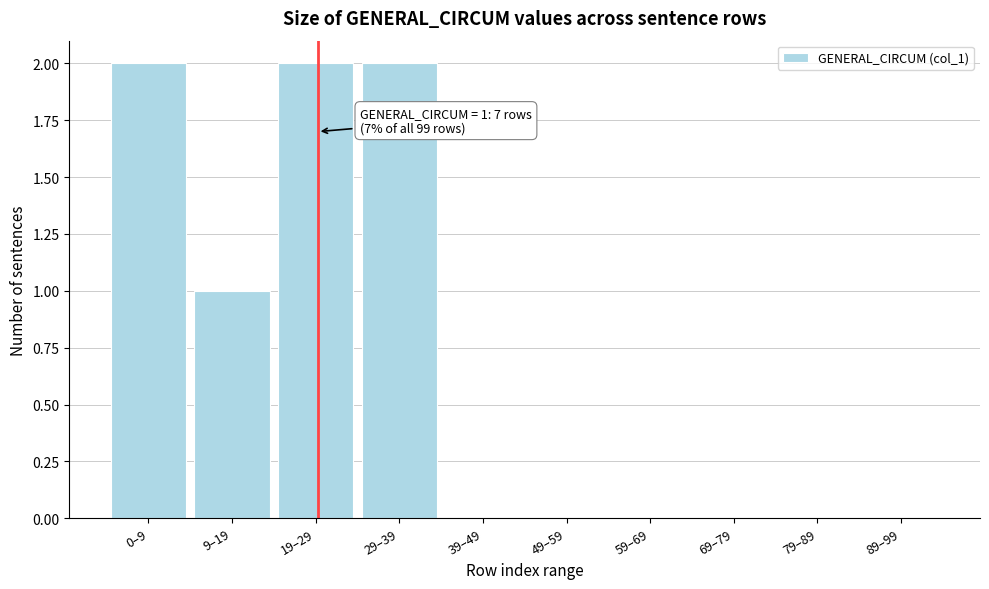

Reading left to right, extract all data points from this chart.

0–9=2	9–19=1	19–29=2	29–39=2	39–49=0	49–59=0	59–69=0	69–79=0	79–89=0	89–99=0